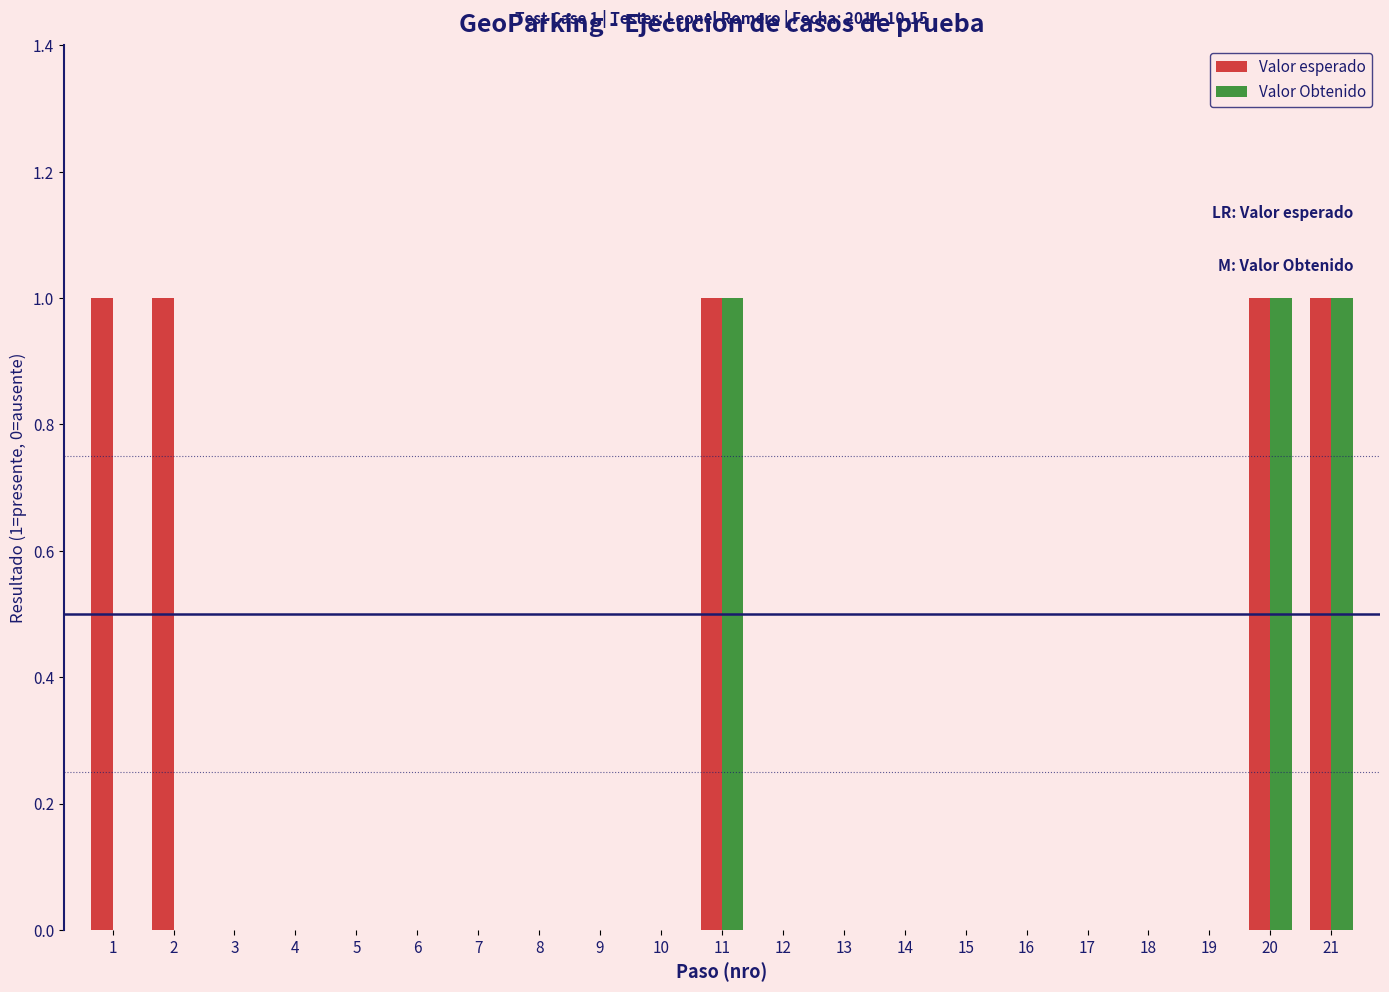

Is it true that Valor Obtenido equals 0 at 4?

True